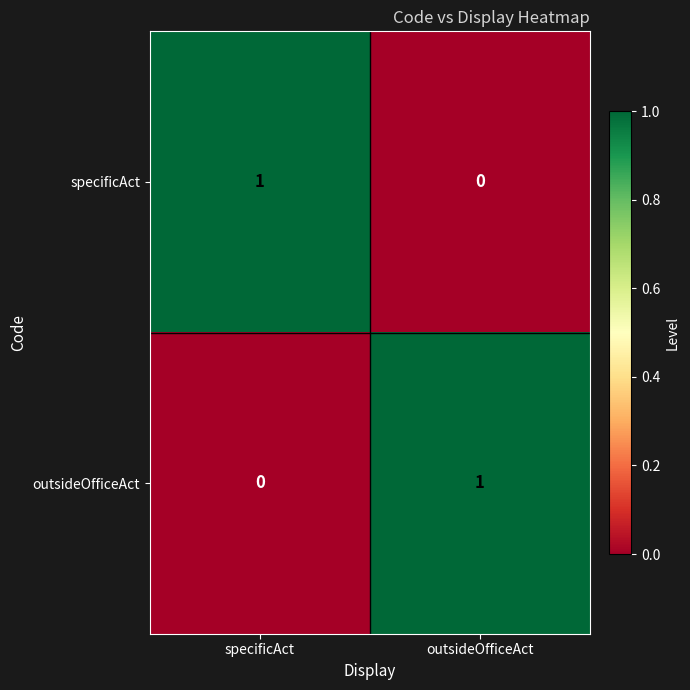

Where is outsideOfficeAct nearest to the value 0?

specificAct